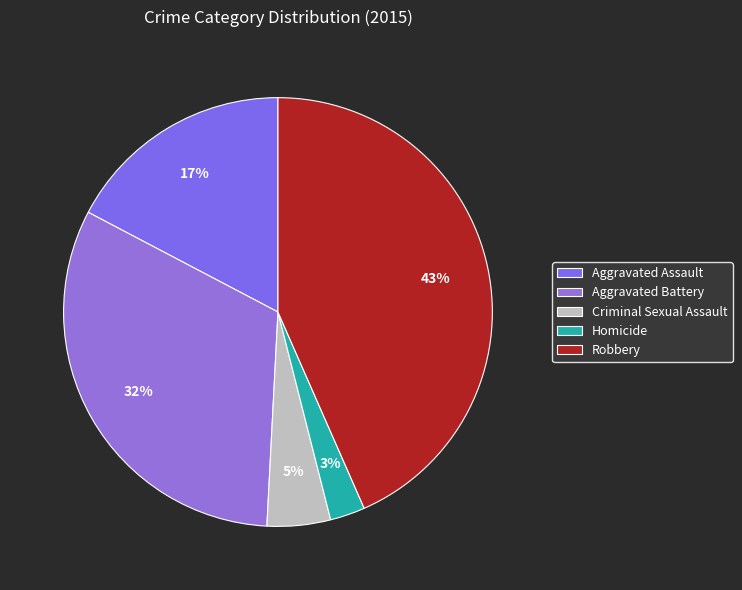

Count the number of slices in the pie.

5